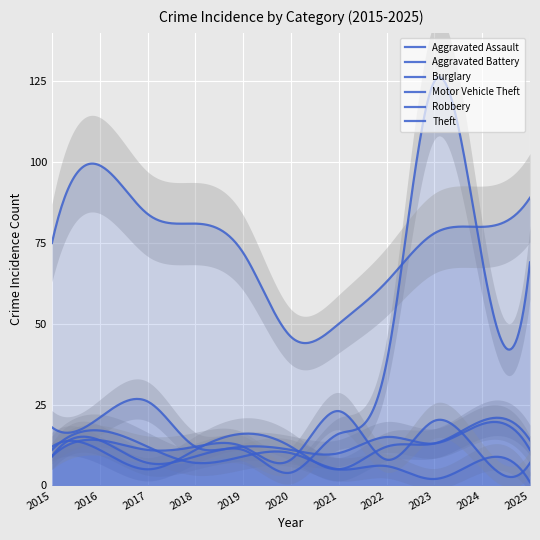

Where is Robbery nearest to the value 15?

2016